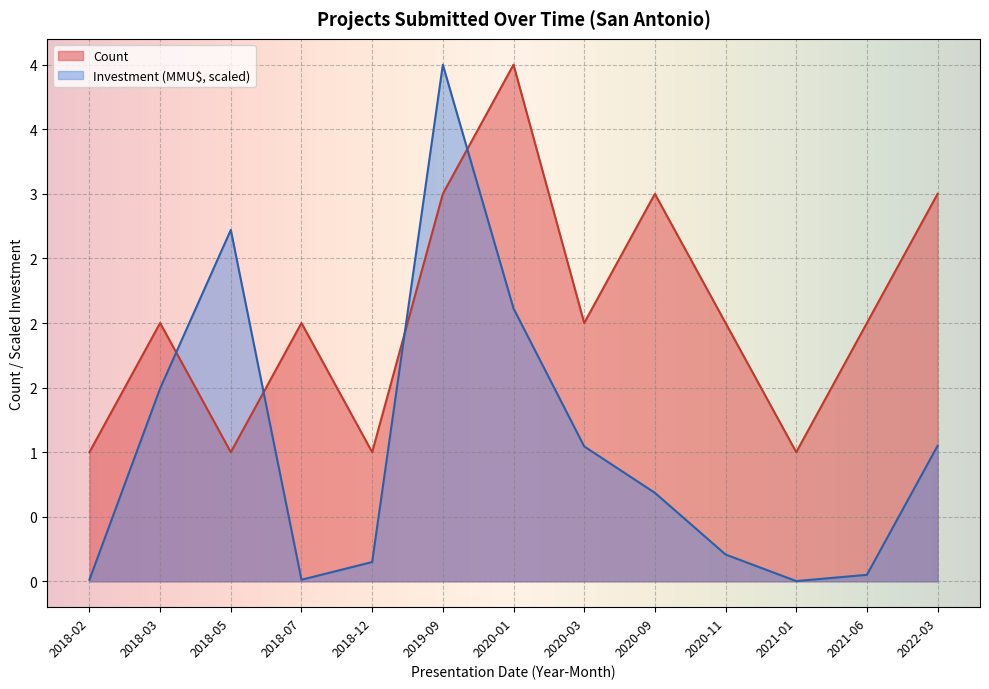

Between which two adjacent categories do Investment and Count first intersect?

2018-03 and 2018-05